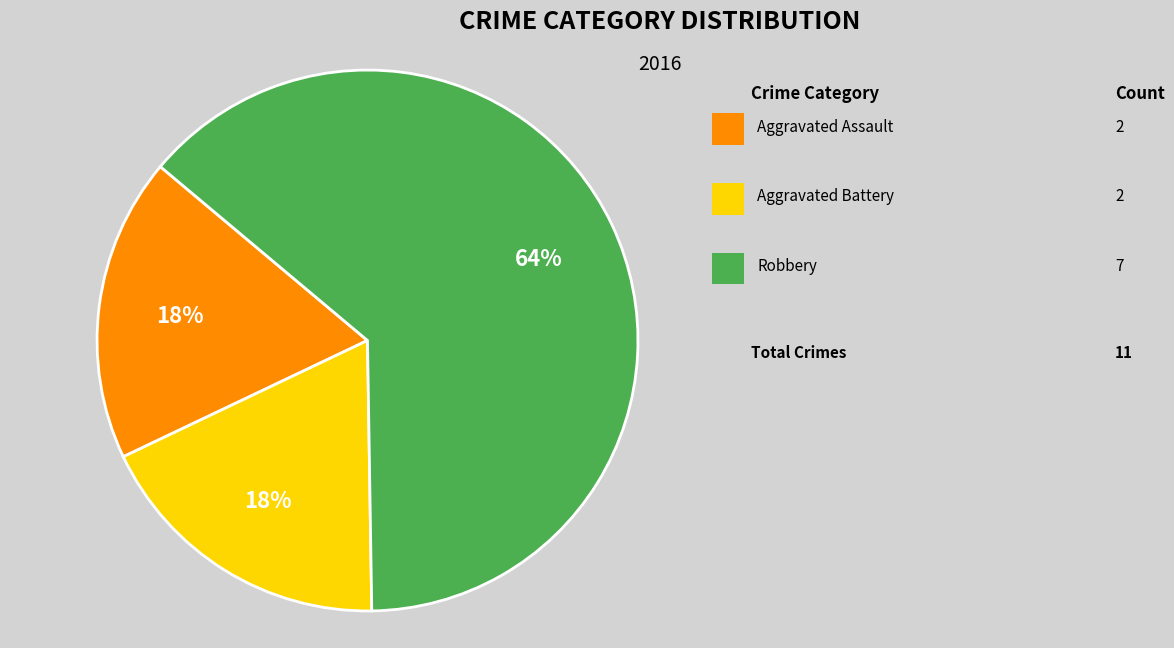

Is there a majority slice in this chart?

Yes